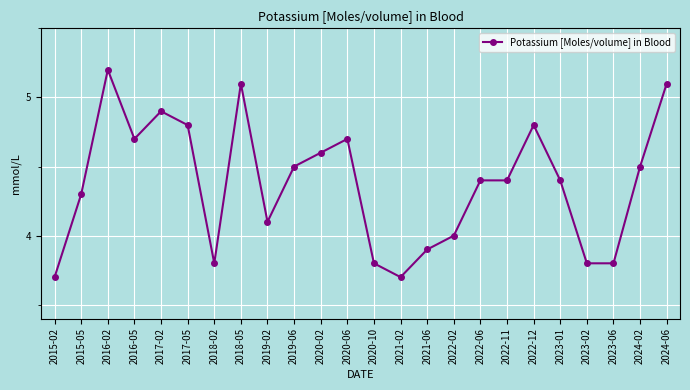

Reading left to right, transcribe all the data shown in this chart.

3.7	4.3	5.2	4.7	4.9	4.8	3.8	5.1	4.1	4.5	4.6	4.7	3.8	3.7	3.9	4.0	4.4	4.4	4.8	4.4	3.8	3.8	4.5	5.1